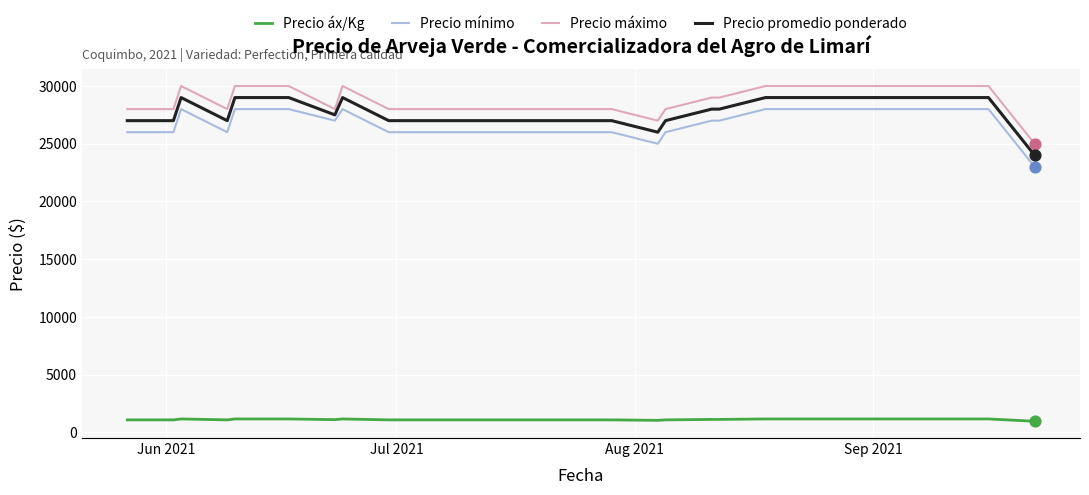

Which series has the largest total across all categories?

Precio máximo